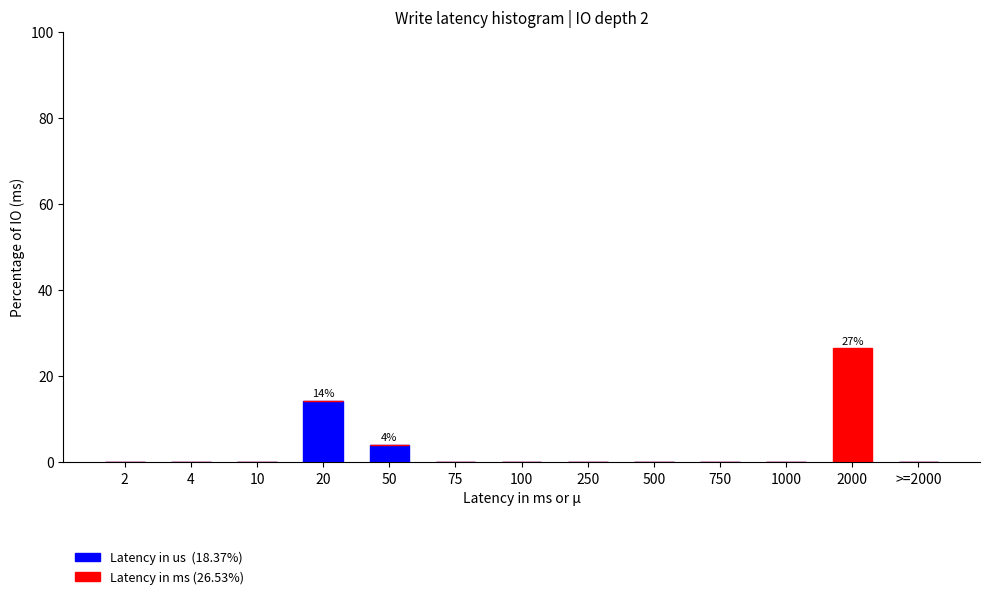

At which category is the sum across all series the highest?

2000